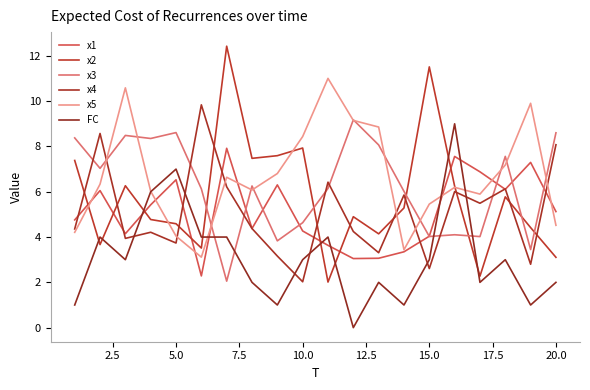

Does the chart display data point markers on the line(s)?

No